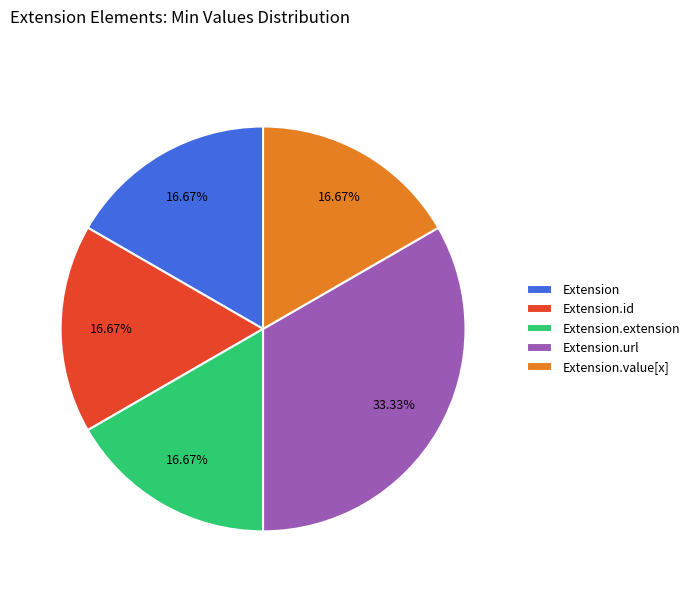

Which slice is the largest?

Extension.url